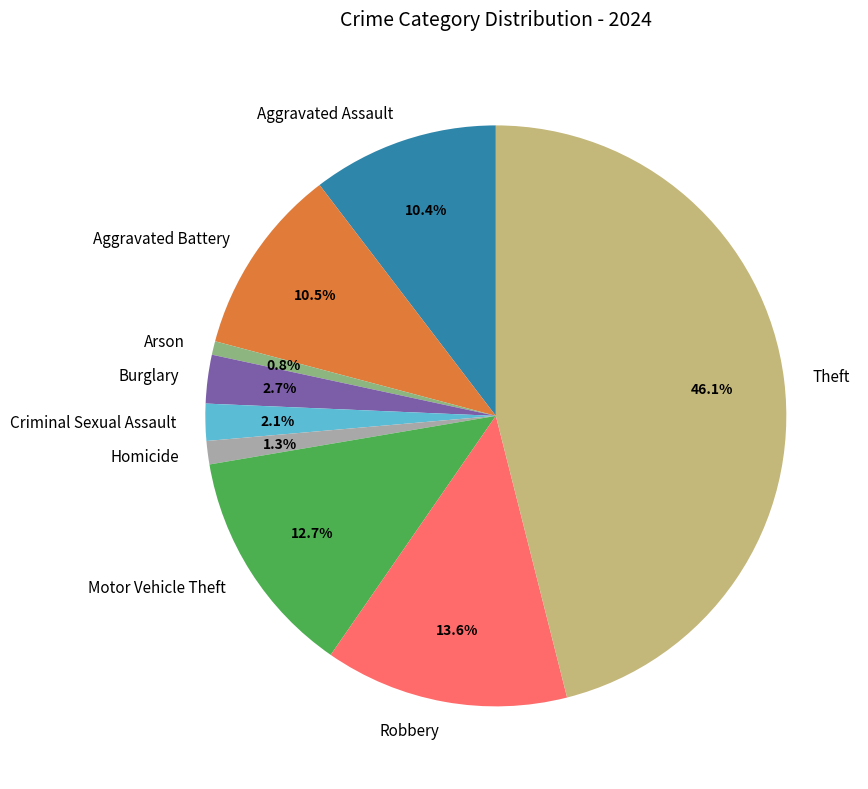

To the nearest percent, what is the difference between the largest and smallest slice percentages?

45%